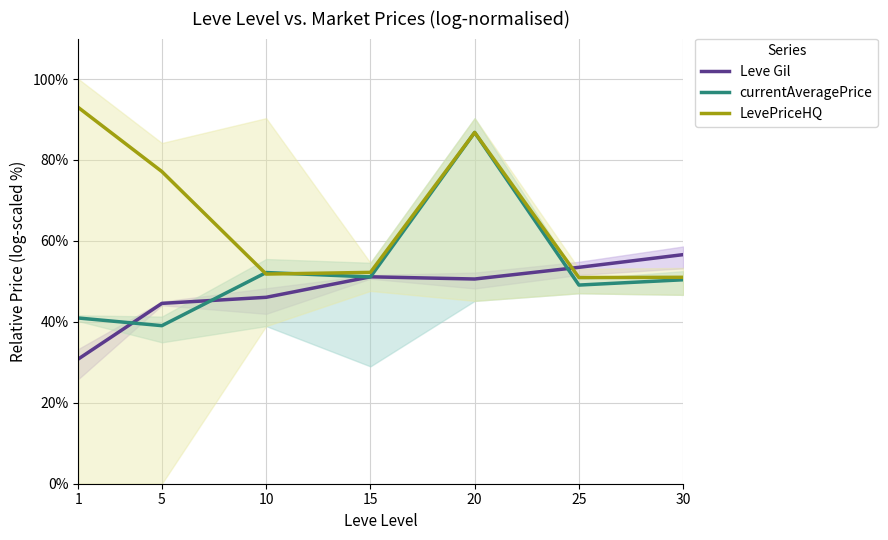

What is the value of the currentAveragePrice point at the 5th from the left?

86.8